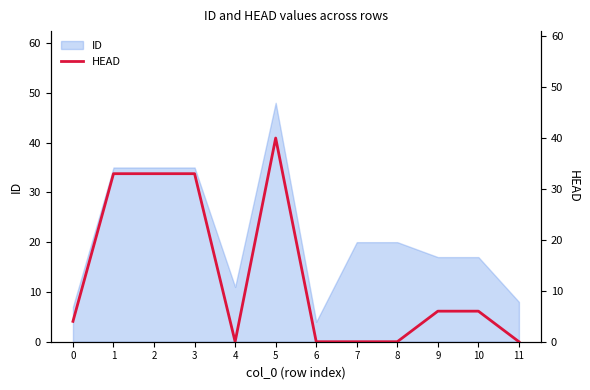

Does the chart display data point markers on the line(s)?

No